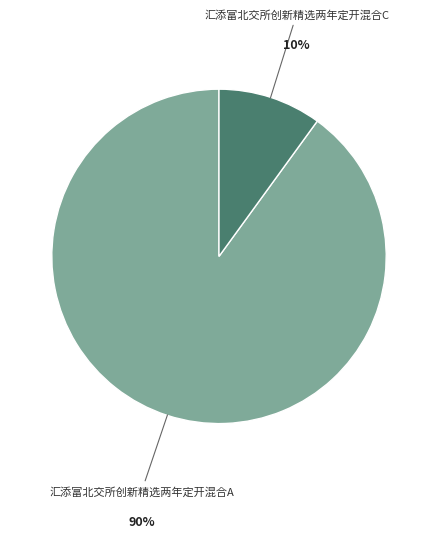

To the nearest percent, what is the average slice percentage?

50%